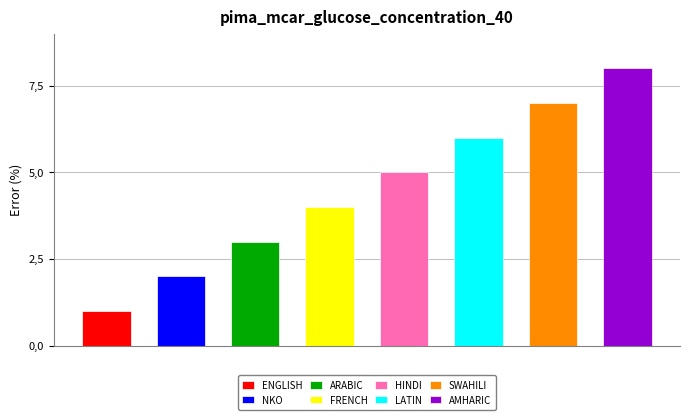

At which category does the chart reach its minimum across all series?

ENGLISH